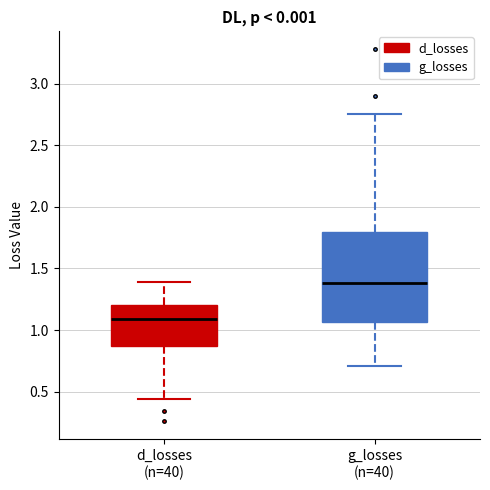

Reading left to right, transcribe this box plot: for each box, give where its median line is, the range the box spans, and where its two whiskers end, as read against the y-axis. The values are not printed on the chart, so give them approximately, as read against the axis.

d_losses (n=40): median 1.10, box 0.85 to 1.20, whiskers 0.45 to 1.40
g_losses (n=40): median 1.40, box 1.05 to 1.80, whiskers 0.70 to 2.75